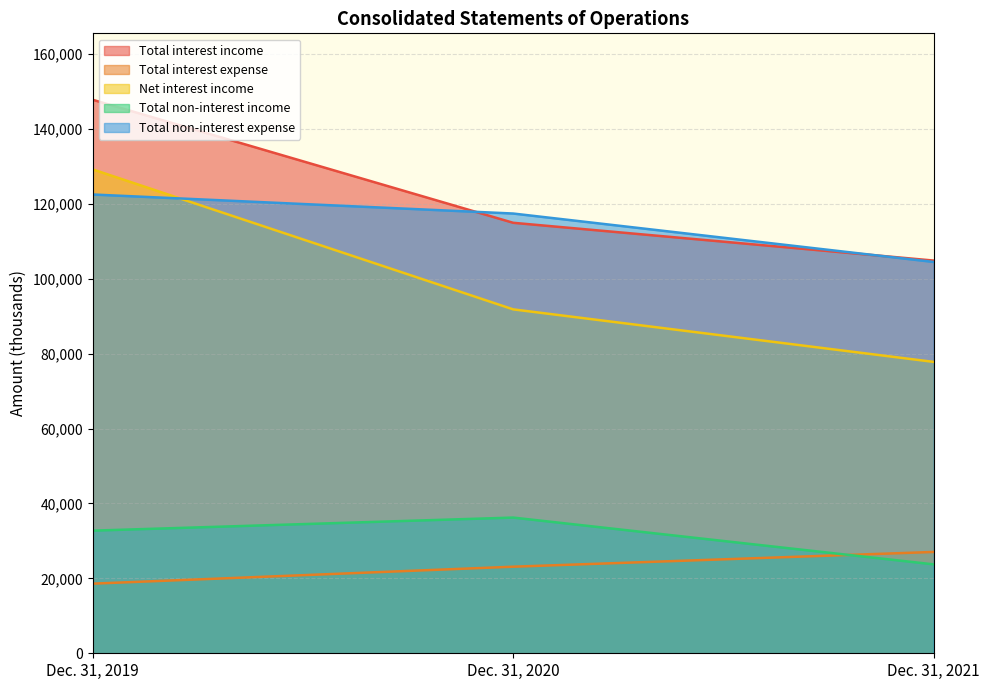

Reading left to right, transcribe all the data shown in this chart.

Total interest income: Dec. 31, 2019=147803	Dec. 31, 2020=114950	Dec. 31, 2021=104864
Total interest expense: Dec. 31, 2019=18591	Dec. 31, 2020=23118	Dec. 31, 2021=27057
Net interest income: Dec. 31, 2019=129212	Dec. 31, 2020=91832	Dec. 31, 2021=77807
Total non-interest income: Dec. 31, 2019=32745	Dec. 31, 2020=36235	Dec. 31, 2021=23738
Total non-interest expense: Dec. 31, 2019=122505	Dec. 31, 2020=117423	Dec. 31, 2021=104490